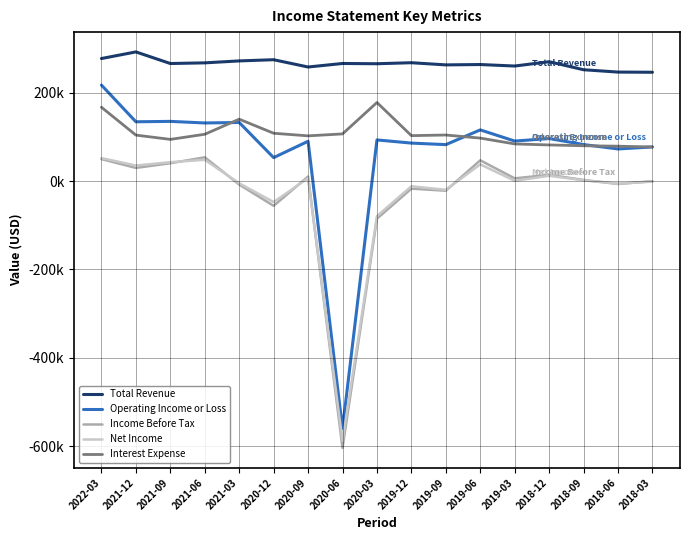

Is this an area chart (filled region under the line)?

No